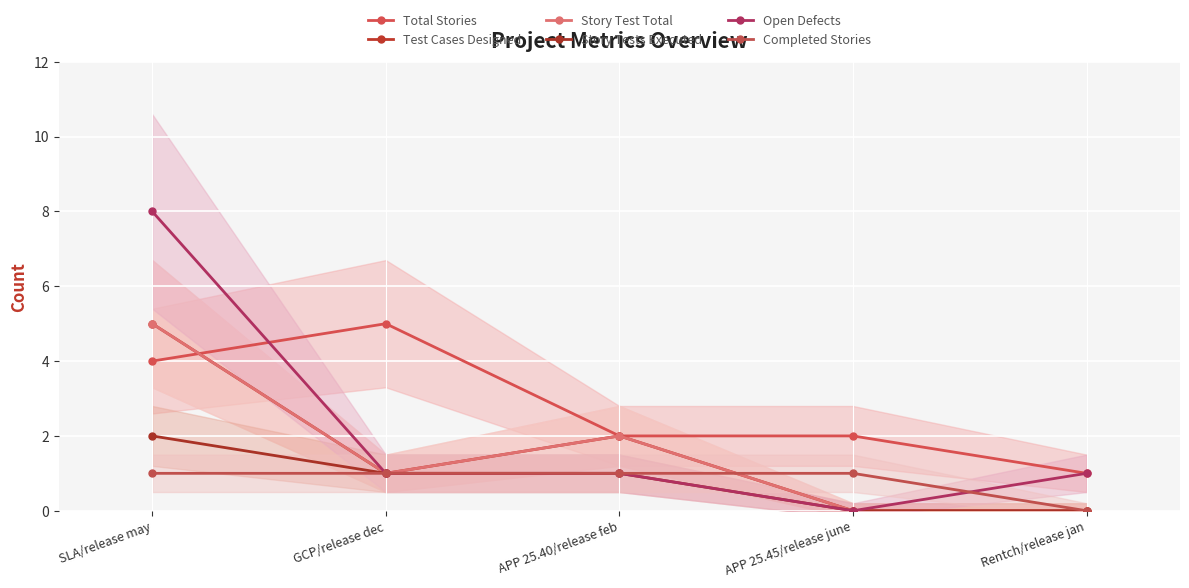

At which category does Open Defects reach its first local valley?

APP 25.45/release june